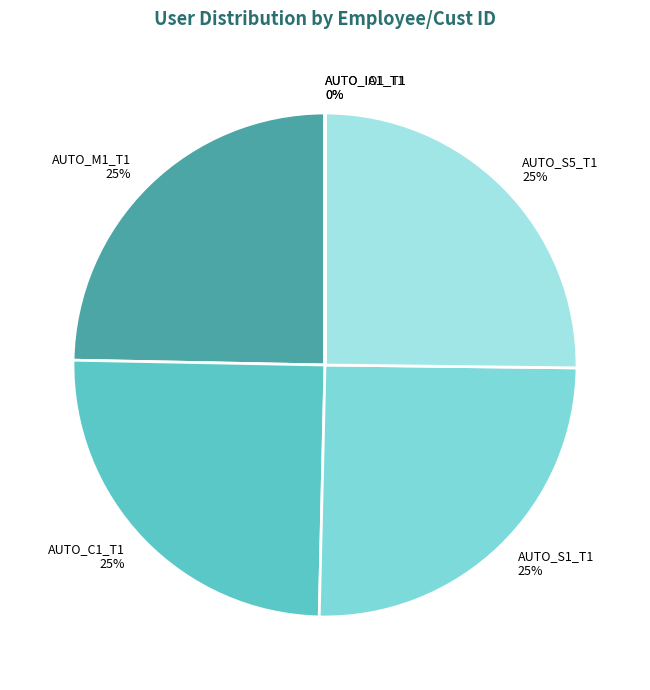

What percentage is the AUTO_C1_T1 slice, to the nearest percent?

25%